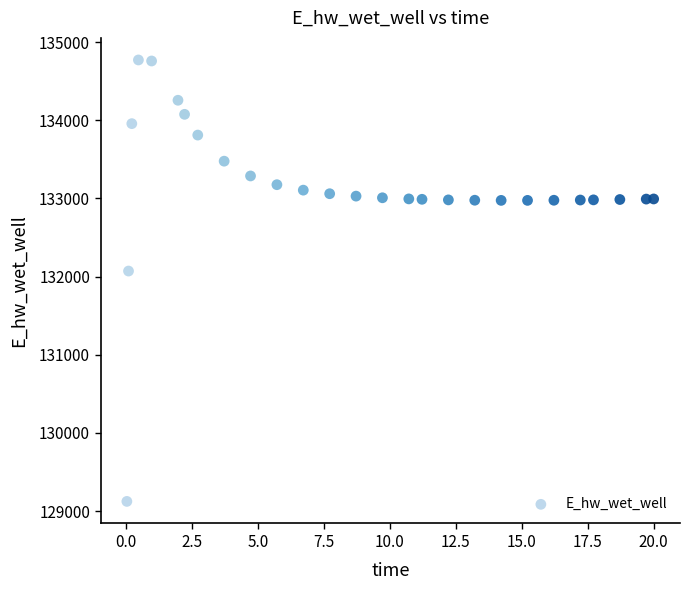

What Y value in the scatter plot is closest to 131948?

132071.7